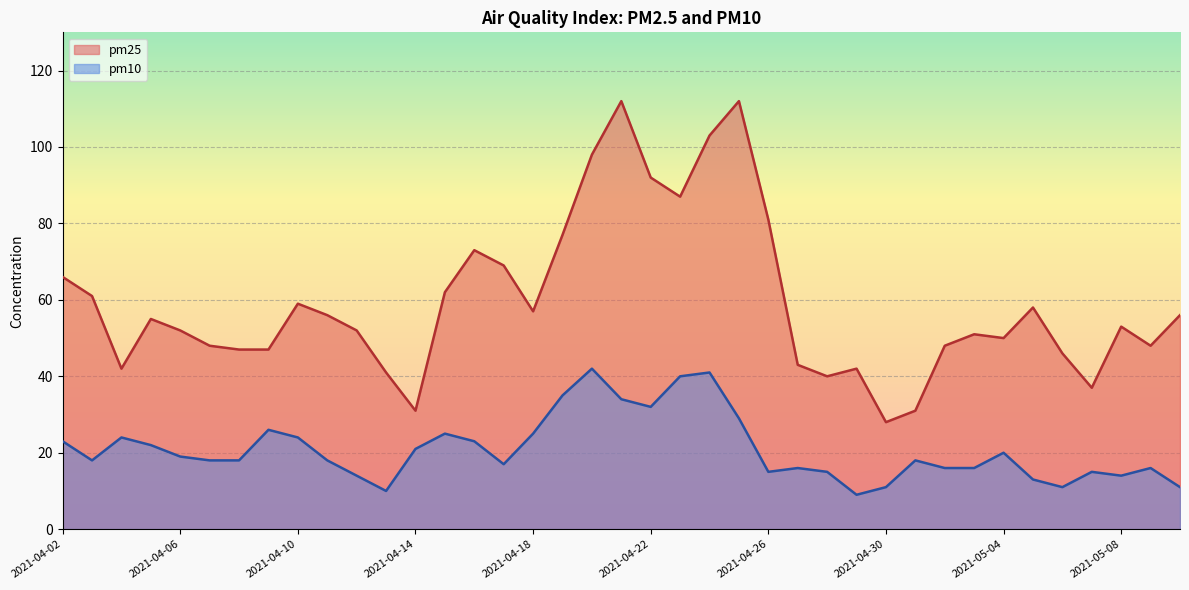

Is the value of pm10 at 2021-04-26 greater than the value of pm25 at 2021-04-06?

No